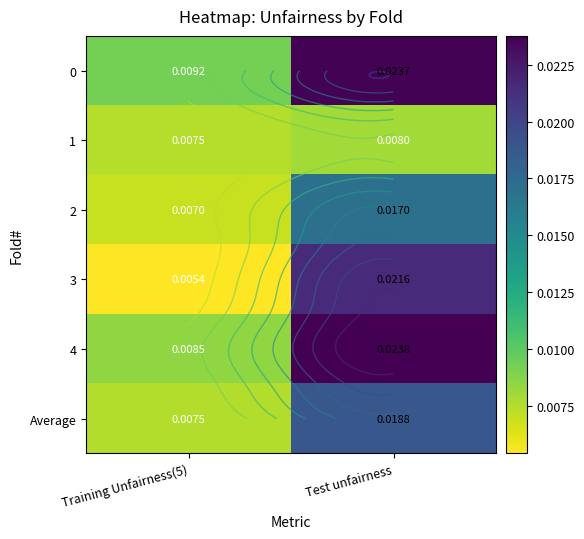

Rank the categories by Average value from highest to lowest.

Test unfairness, Training Unfairness(5)